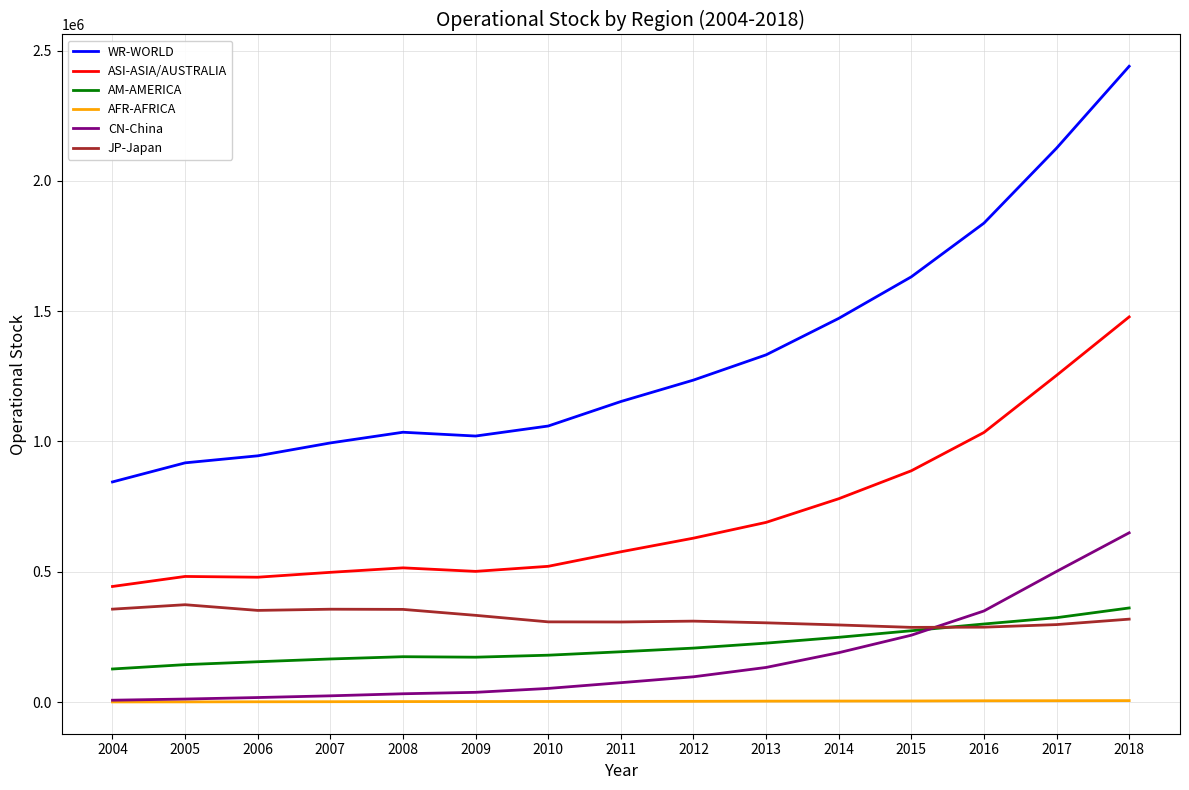

Which series has the largest total across all categories?

WR-WORLD